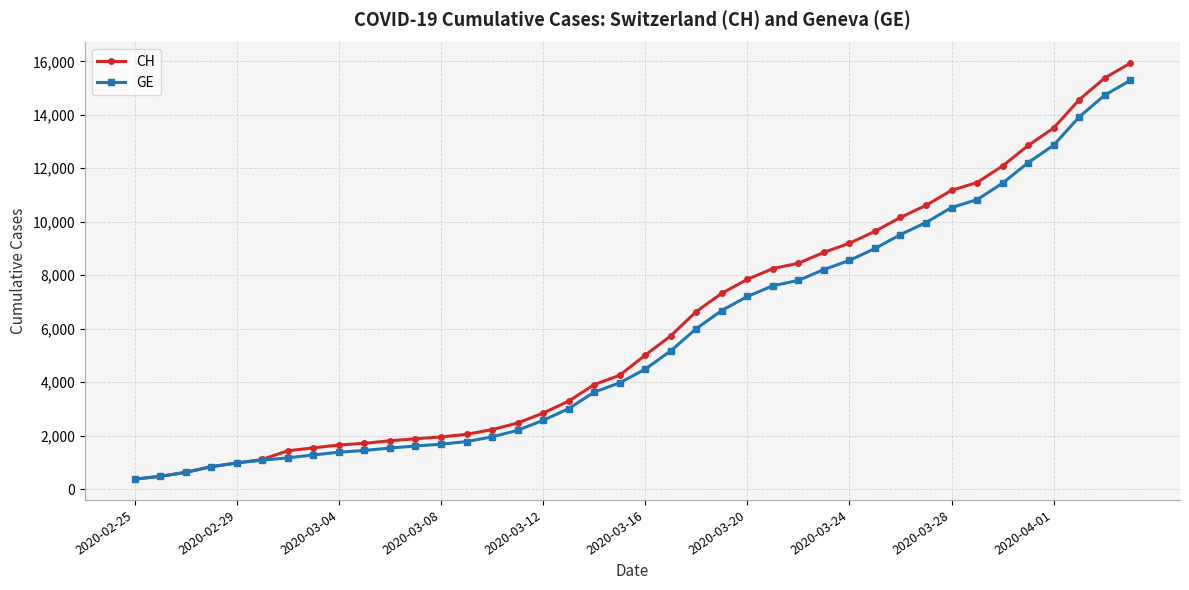

What is the lowest value of the GE series?

375